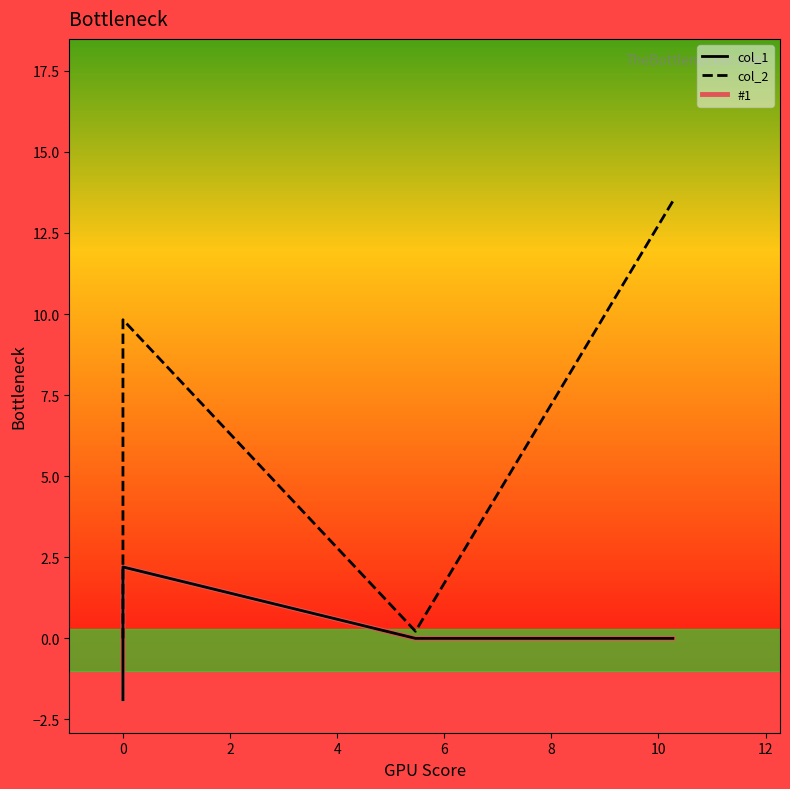

How many lines are shown in the chart?

3